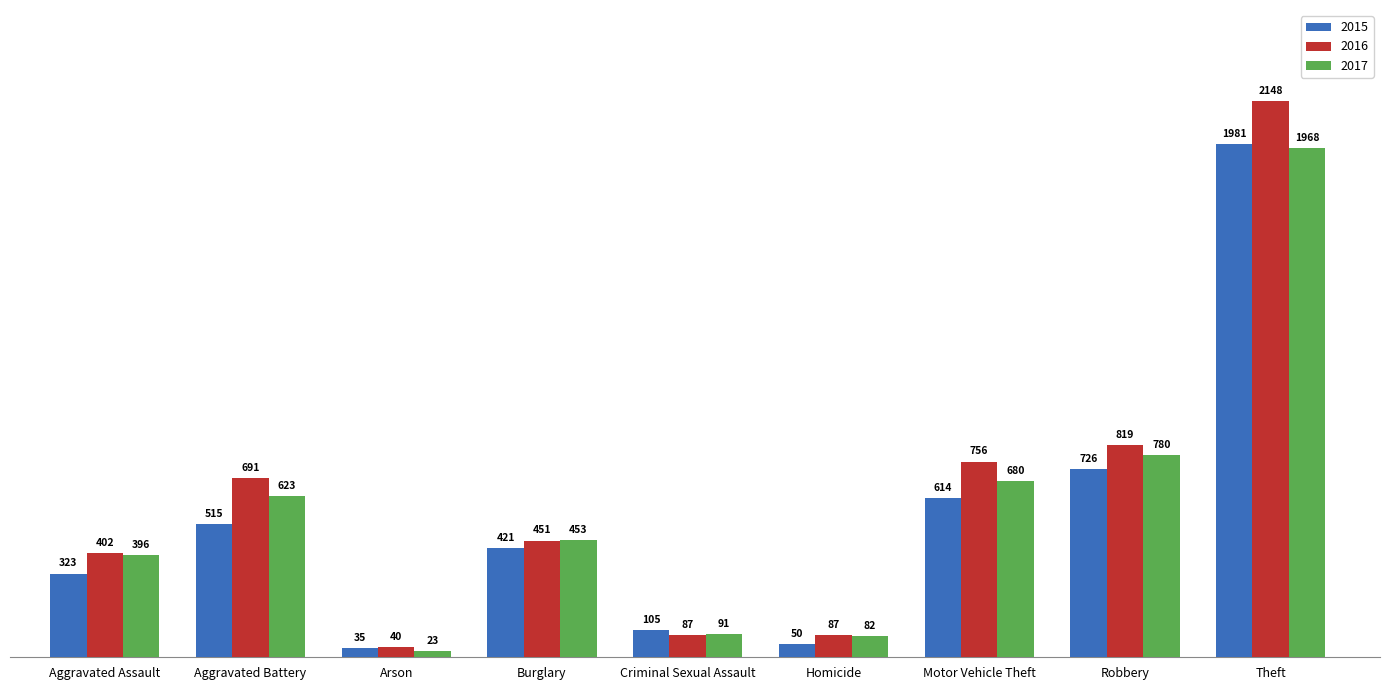

What is the difference between the maximum and second lowest values in the 2015 series?

1931